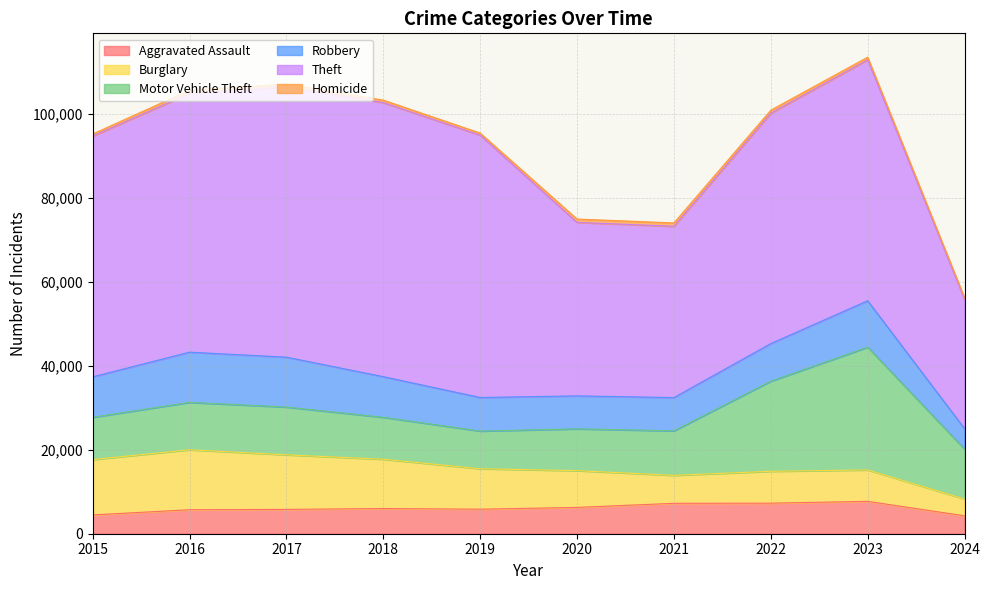

At how many categories does at least one series exceed 59235?

4